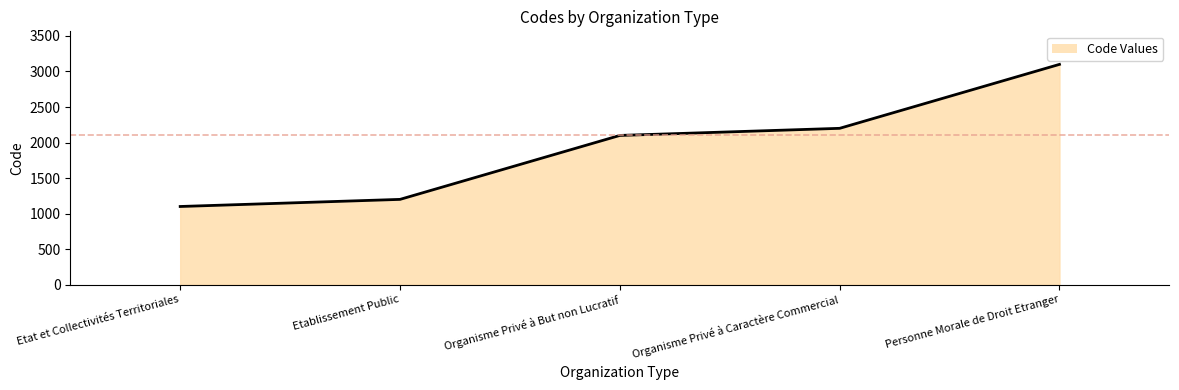

What is the approximate value at Organisme Privé à But non Lucratif, to the nearest 50?

2100